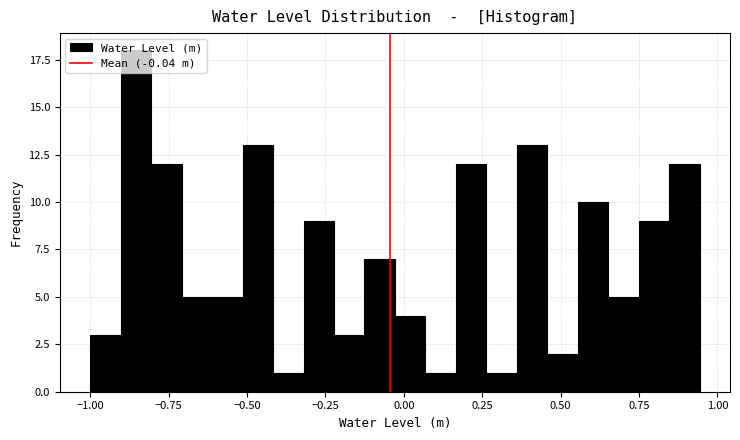

Around what value on the x-axis is the tallest bar? Give the approximate position of its centre, as read against the axis.

-0.85